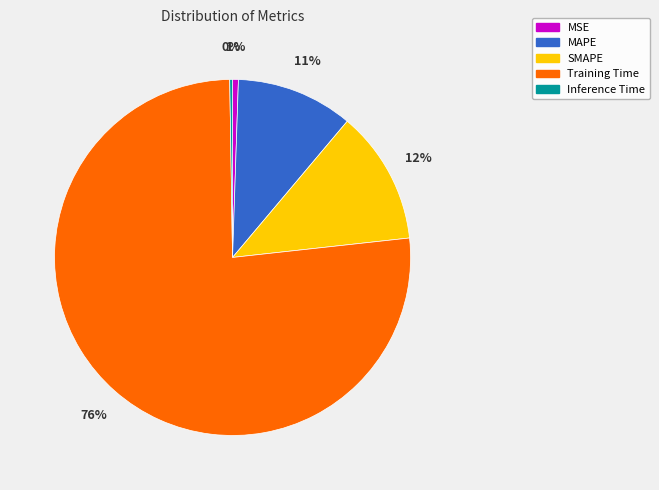

Is it true that Training Time is 86% of the pie?

False